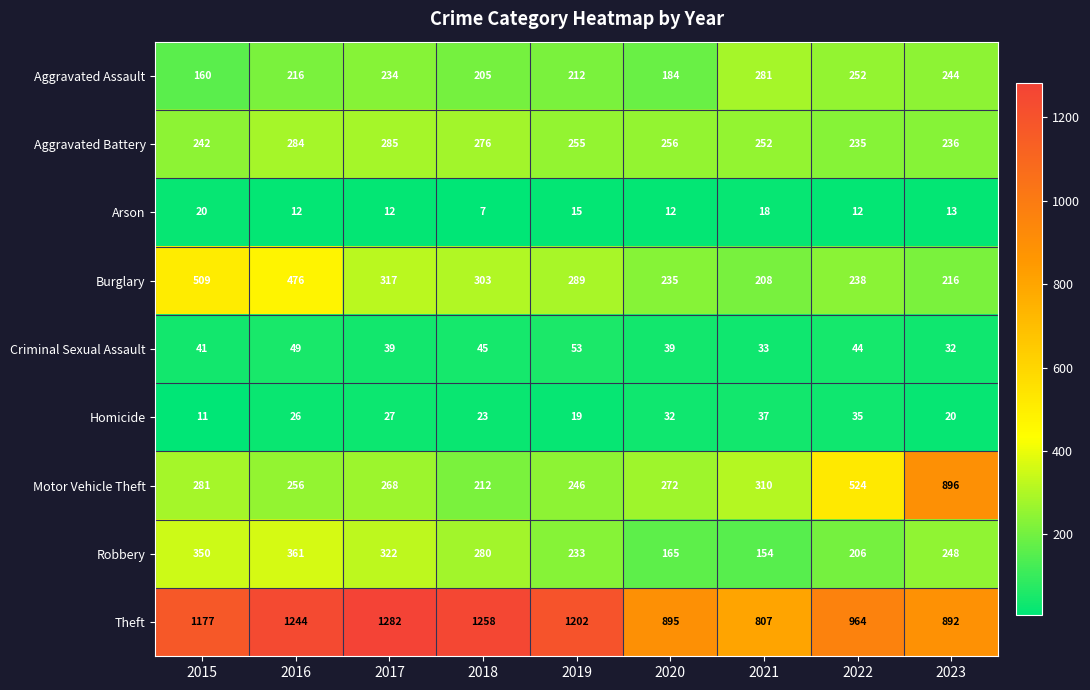

The Aggravated Assault series shows 212 at 2019. True or false?

True